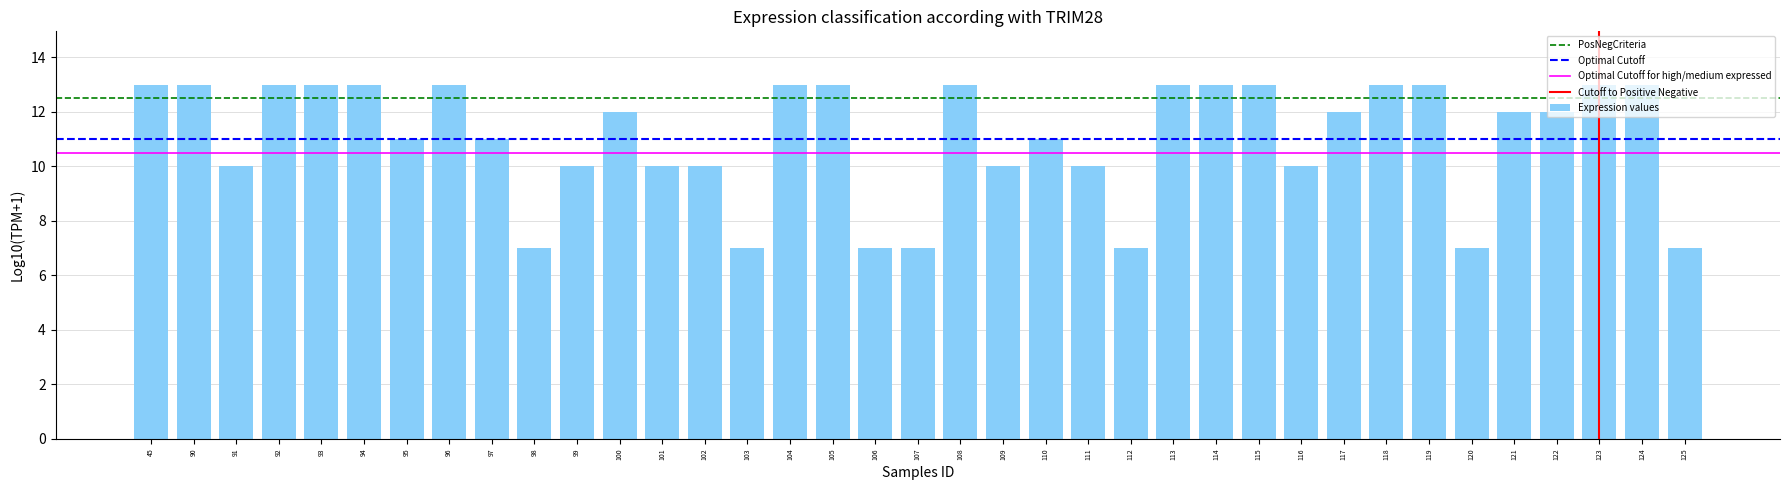

Approximately how many times larger is the value at 125 compared to 105?

0.5